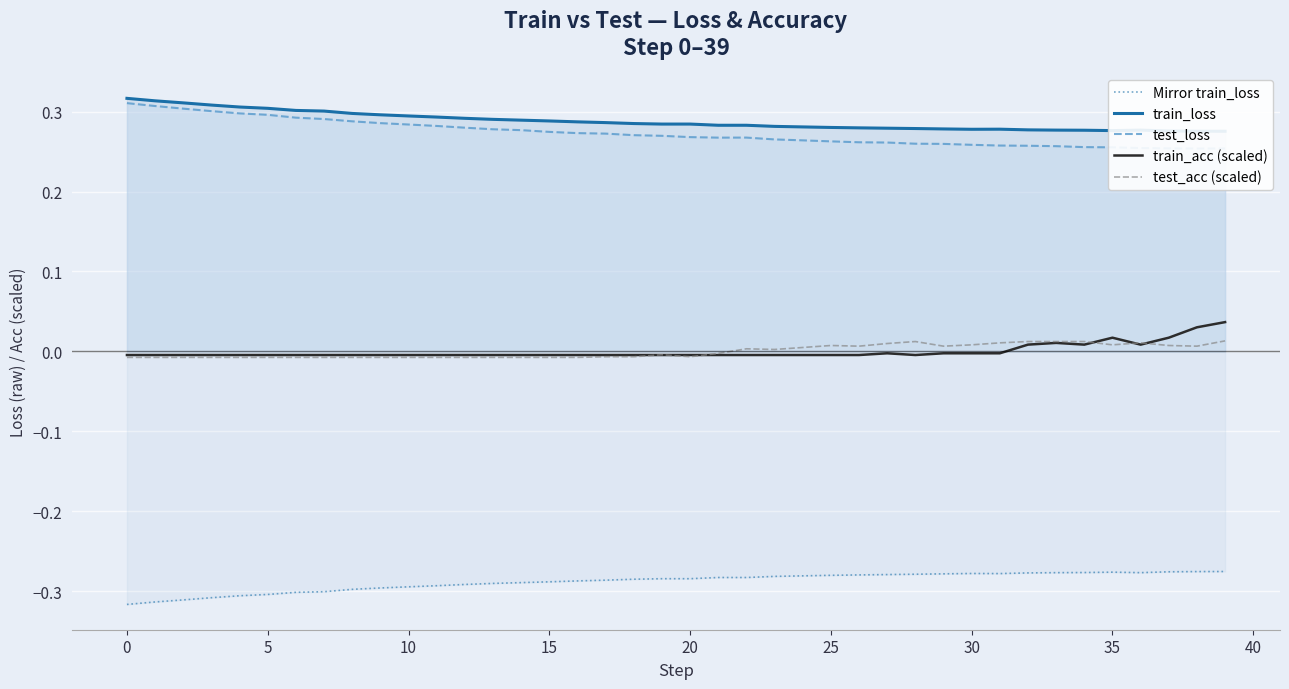

At which category does train_loss reach its first local valley?

19